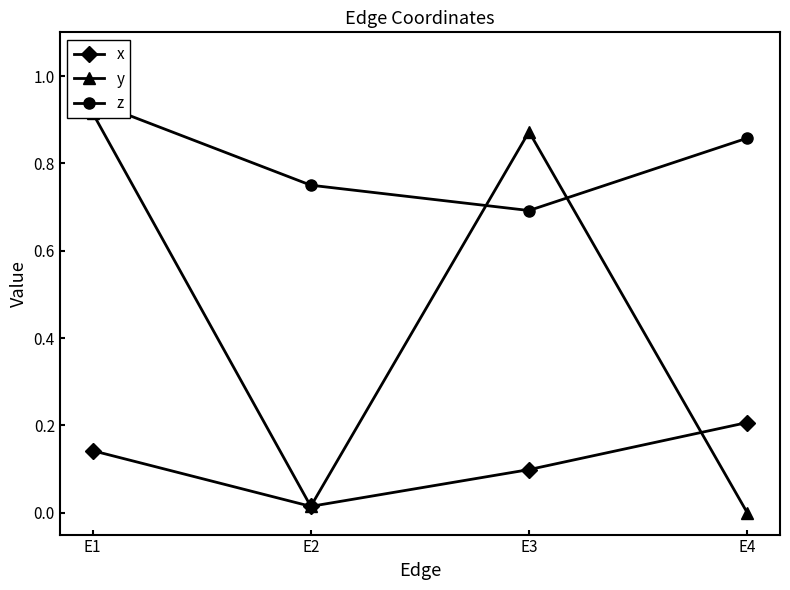

The z series shows 0.7 at E3. True or false?

True